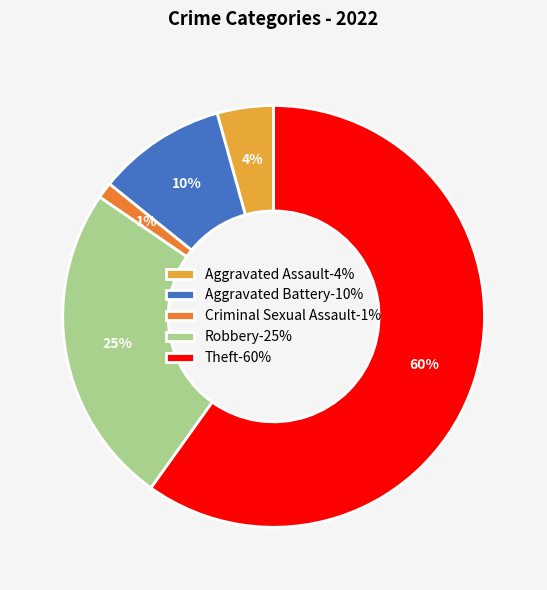

Which slice is the largest?

Theft